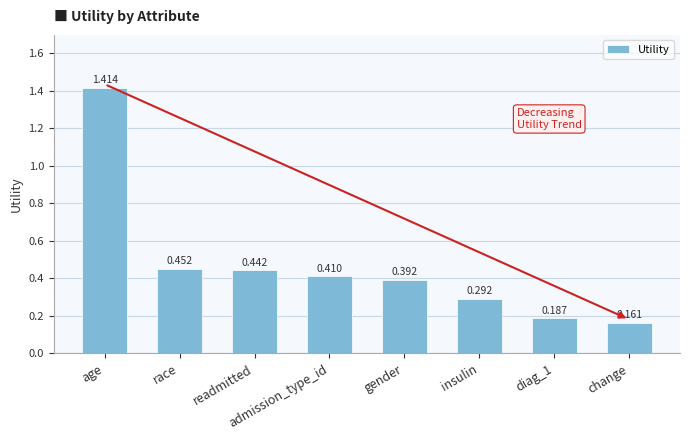

At which category does the chart reach its peak across all series?

age